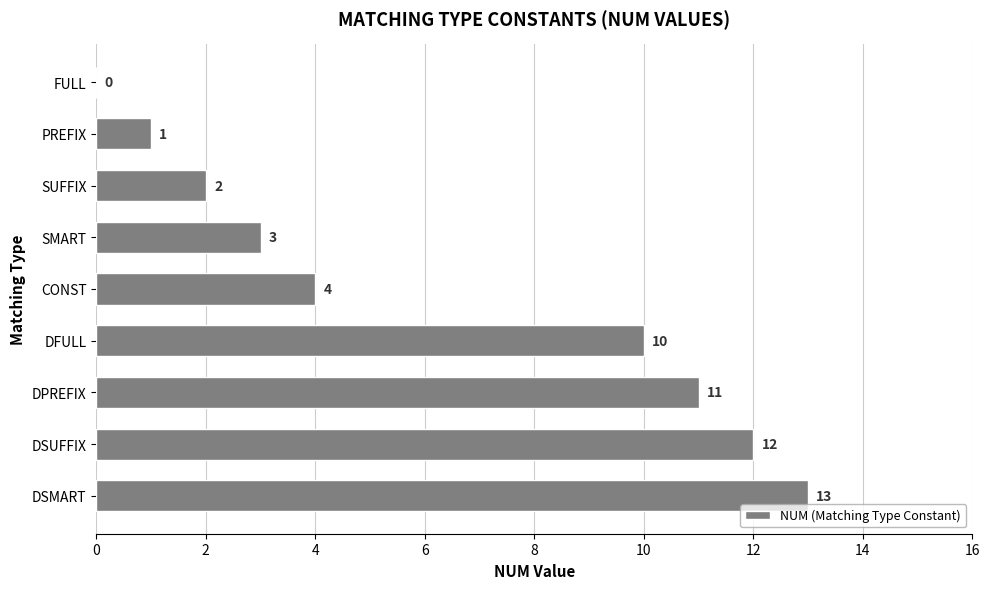

How many values are above zero?

8